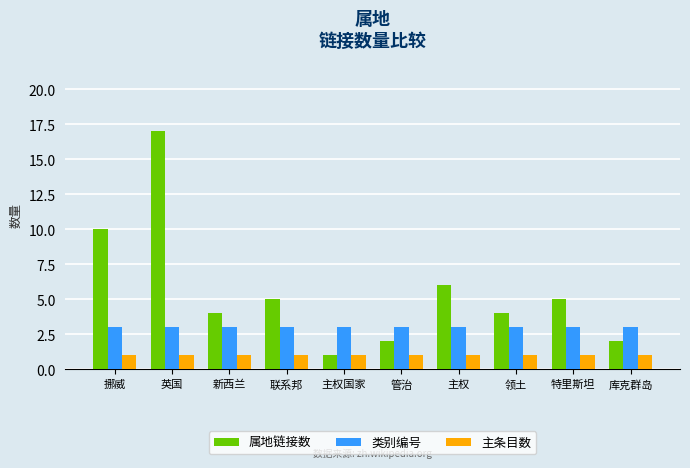

What is the label of the 1st bar from the right?

库克群岛